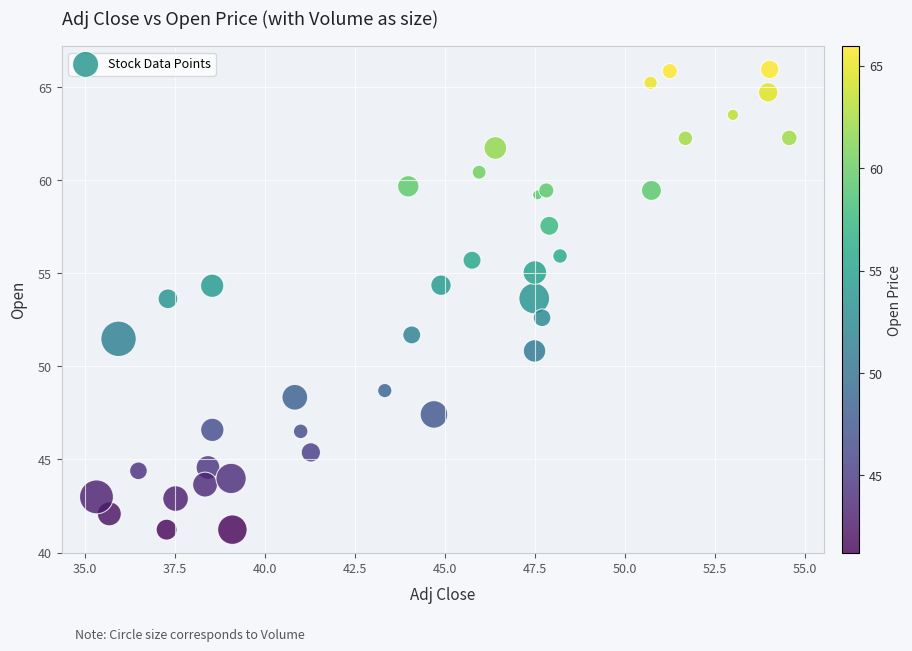

What is the range of Y values (max minus min)?

24.7